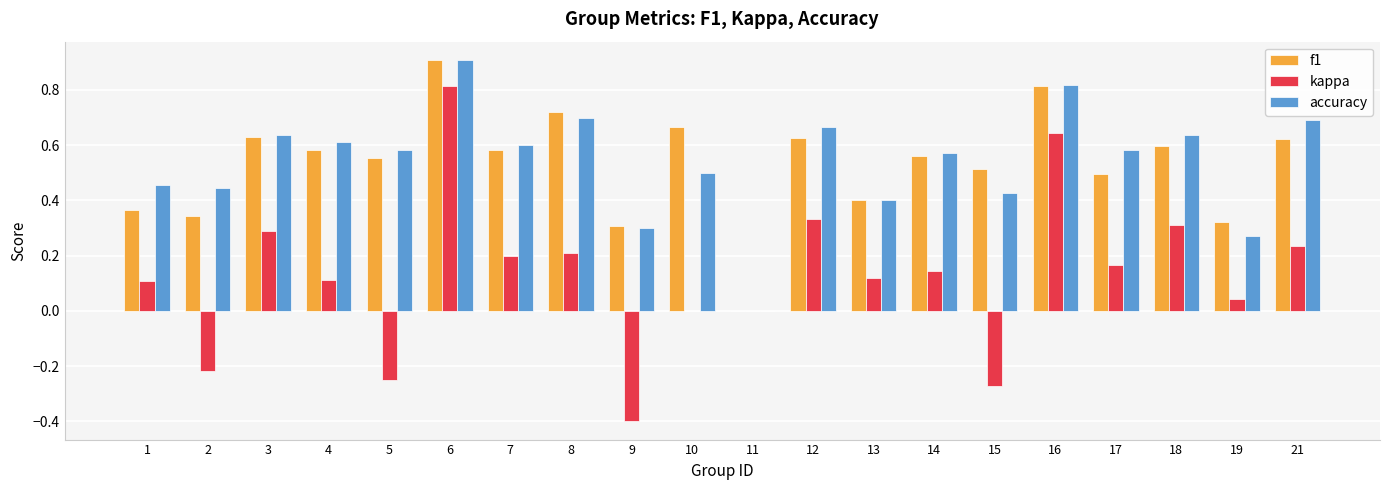

How many distinct data groups are displayed?

3